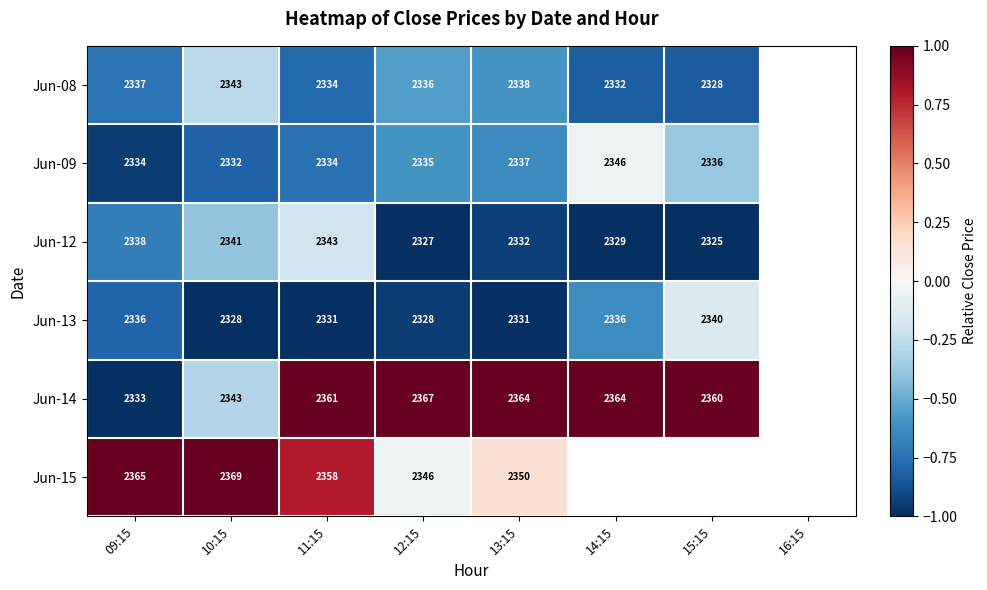

What is the maximum value shown in the chart?

1.0